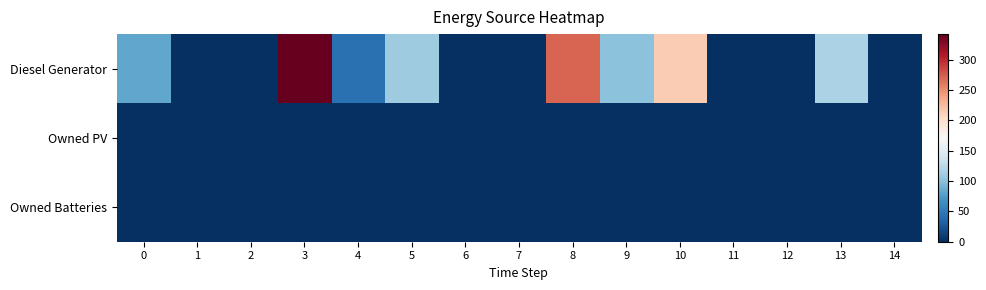

Which has a higher value, 9 or 6?

9